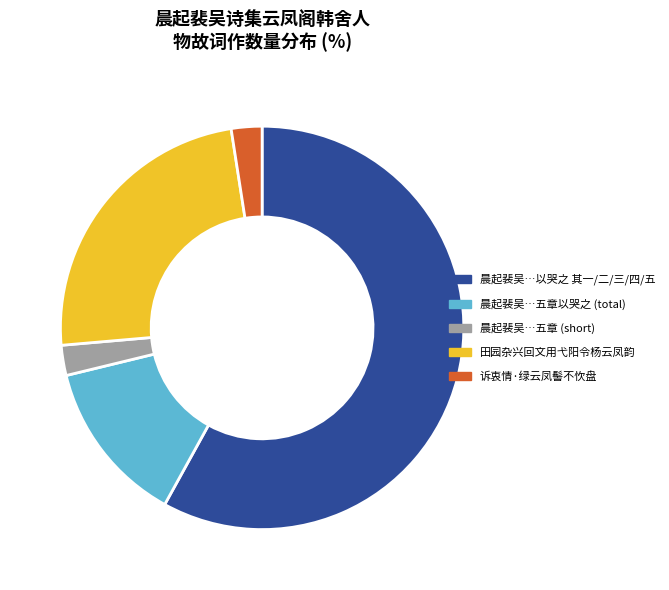

Which slice represents more than half of the pie?

晨起裴吴…以哭之 其一/二/三/四/五